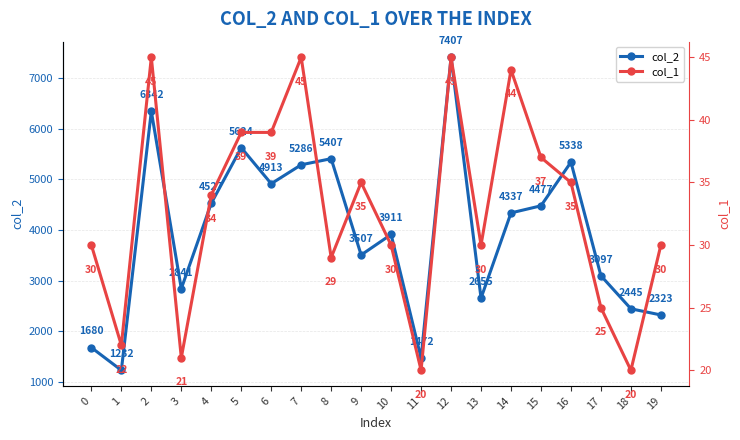

What is the sum of all col_1 values?

655